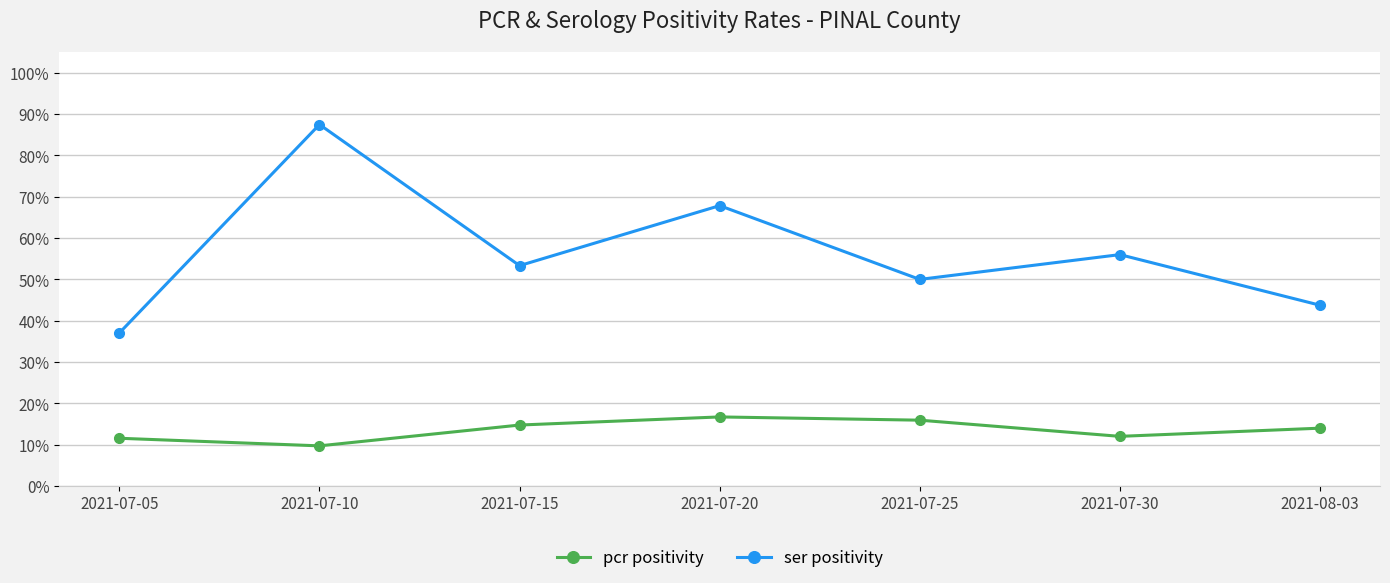

At which label does pcr positivity reach its peak?

2021-07-20